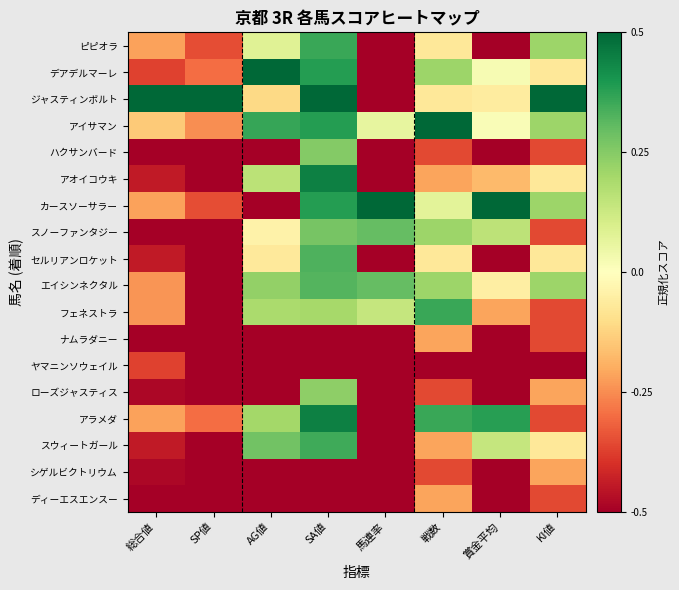

What is the difference between the highest and lowest values at 賞金平均?

1.0